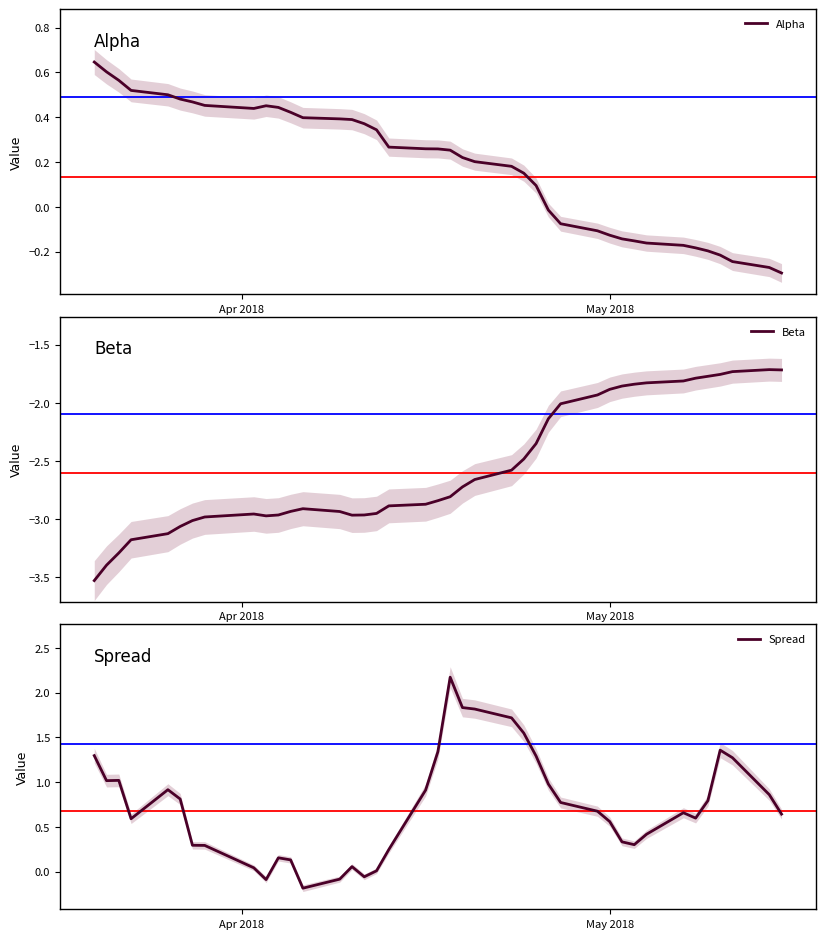

What is the value of the Beta point at the 11th from the left?

-3.0